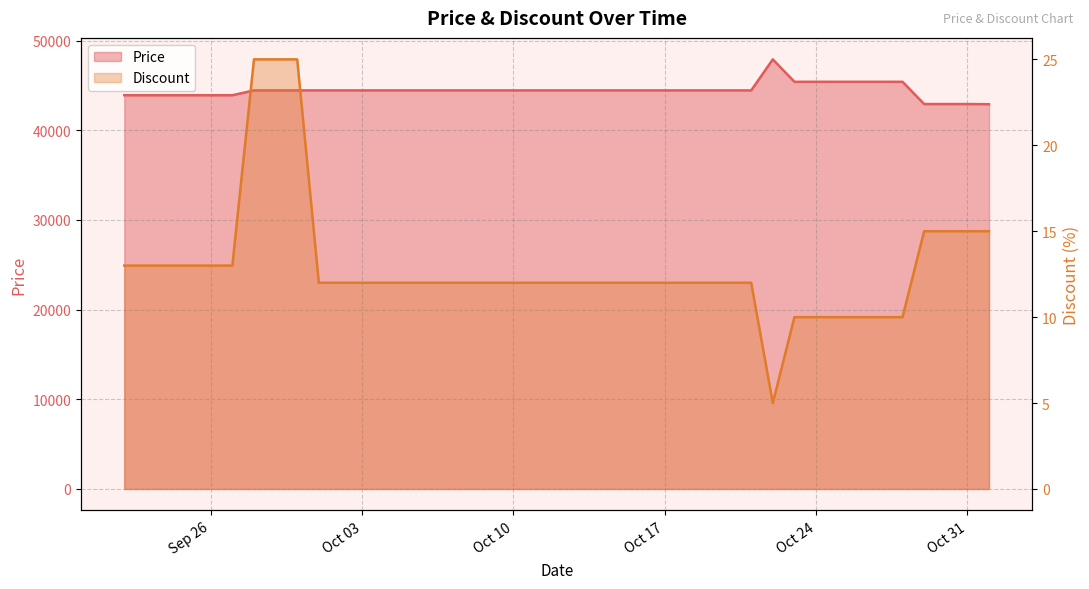

Reading left to right, extract all data points from this chart.

Price: 43900	43900	43900	43900	43900	43900	44440	44440	44440	44440	44440	44440	44440	44440	44440	44440	44440	44440	44440	44440	44440	44440	44440	44440	44440	44440	44440	44440	44440	47900	45400	45400	45400	45400	45400	45400	42920	42920	42920	42900
Discount: 13	13	13	13	13	13	25	25	25	12	12	12	12	12	12	12	12	12	12	12	12	12	12	12	12	12	12	12	12	5	10	10	10	10	10	10	15	15	15	15